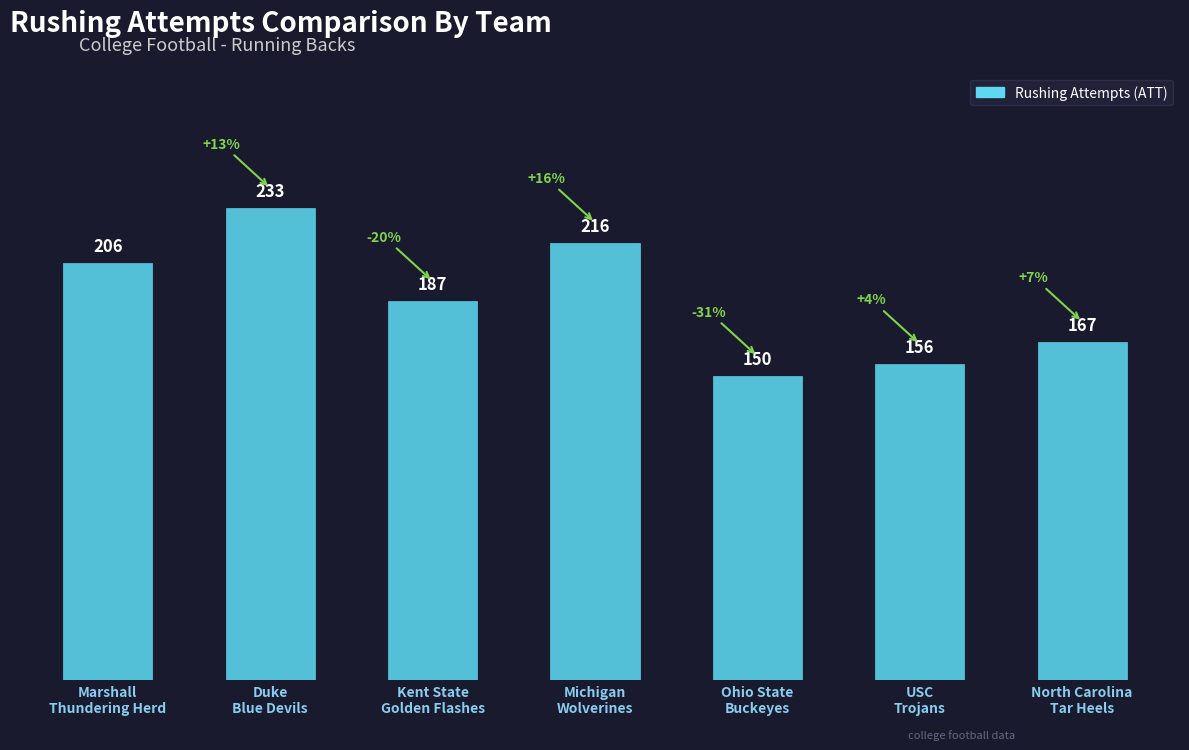

What is the value of the 4th bar from the left?

216